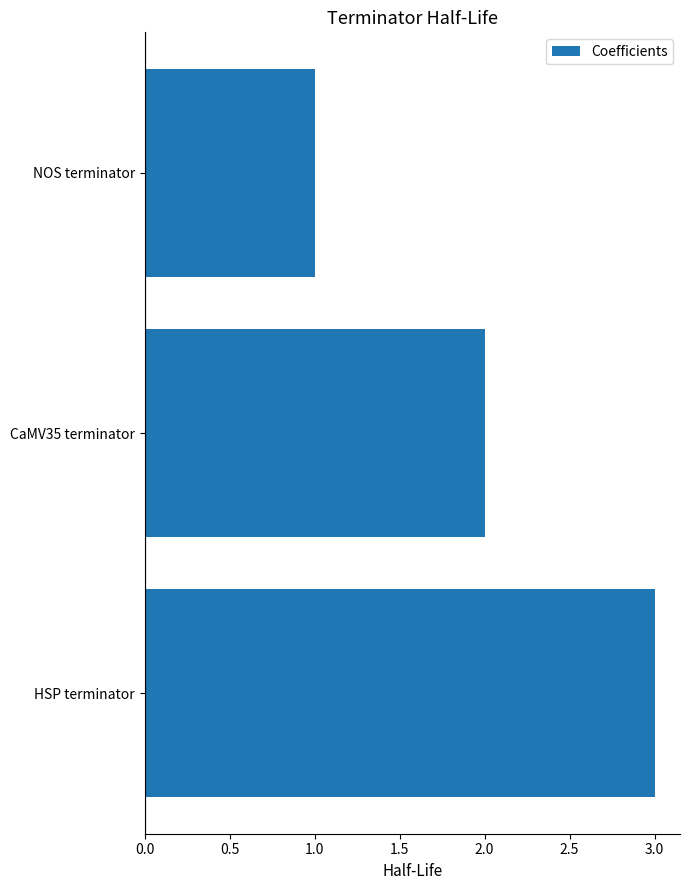

Which label corresponds to the largest value in the chart?

HSP terminator